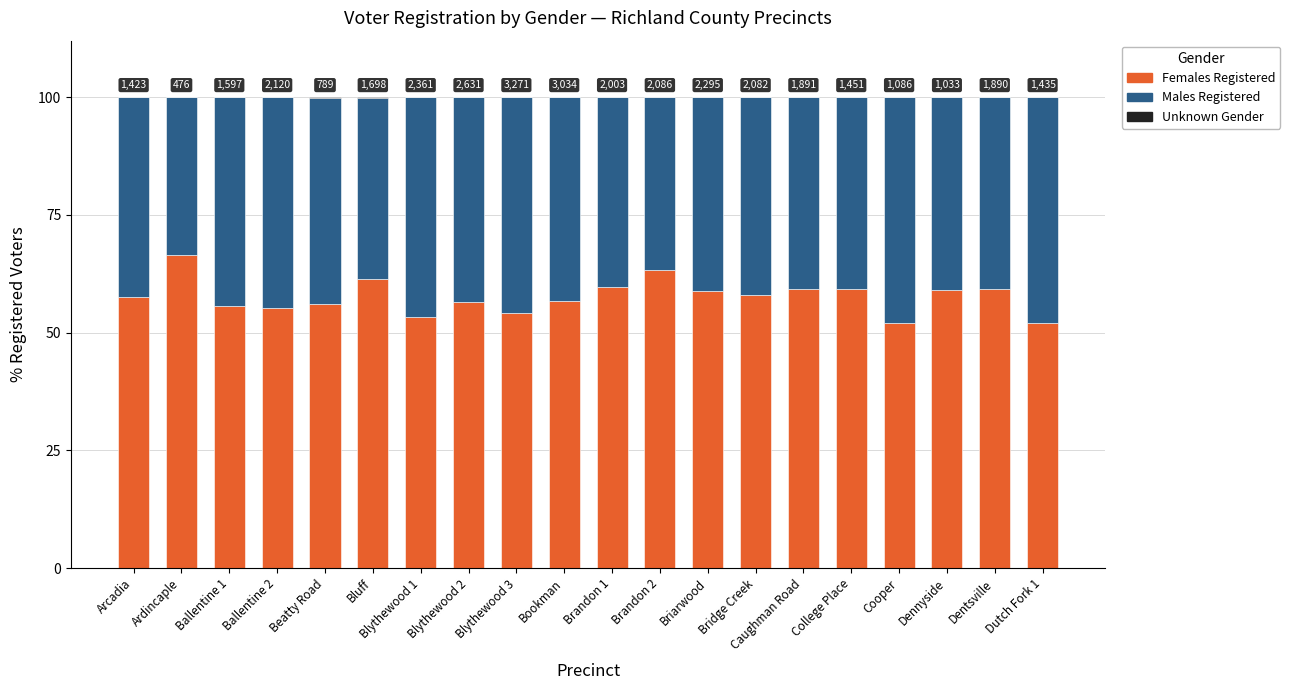

What is the total value across all series at Blythewood 3?

100.0